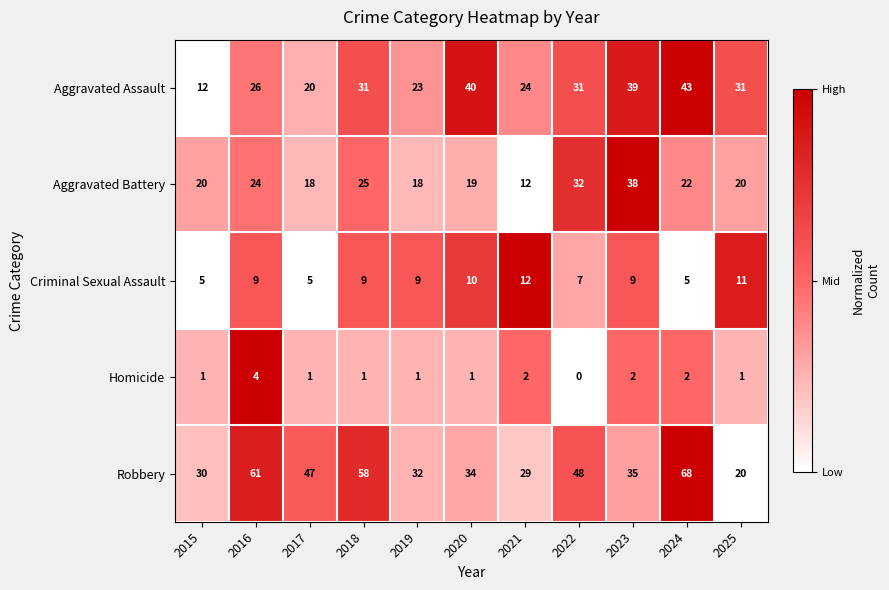

How many data points does each series have?

11